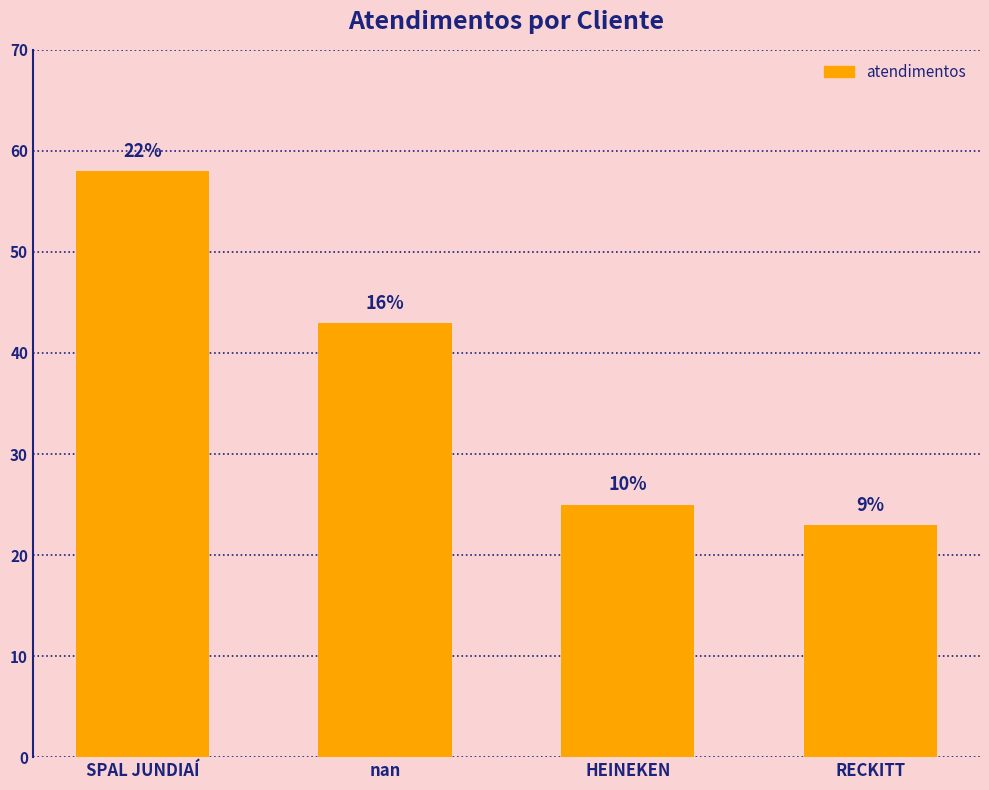

Read the value at SPAL JUNDIAÍ, to the nearest 5.

60